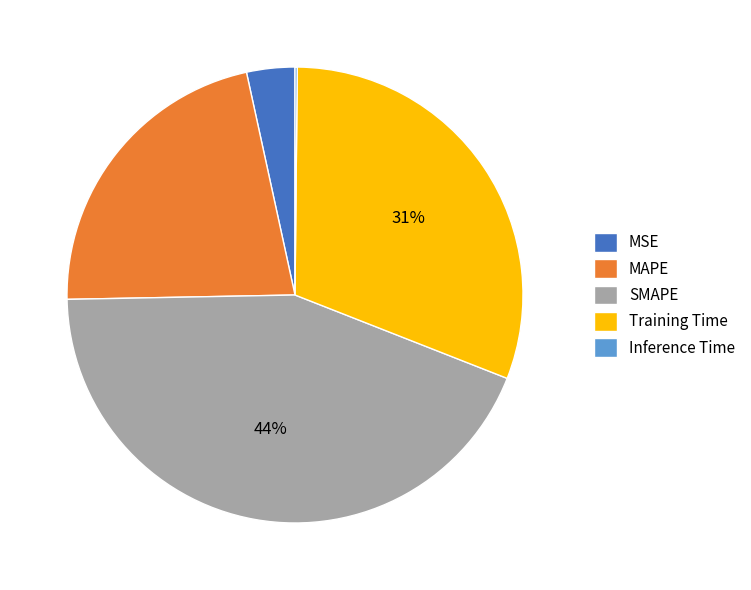

To the nearest percent, what is the difference between the Training Time and MAPE slice percentages?

9%